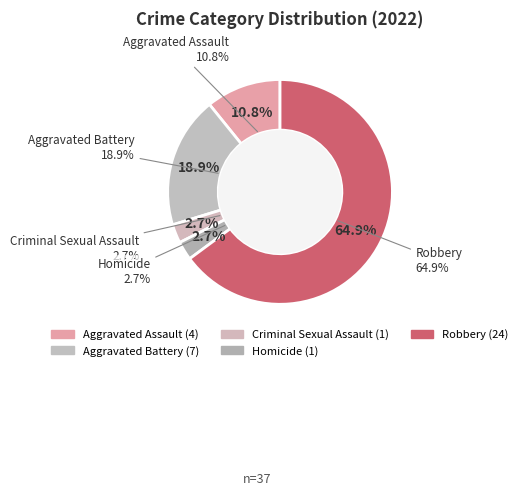

Which has a higher value, Homicide or Aggravated Battery?

Aggravated Battery